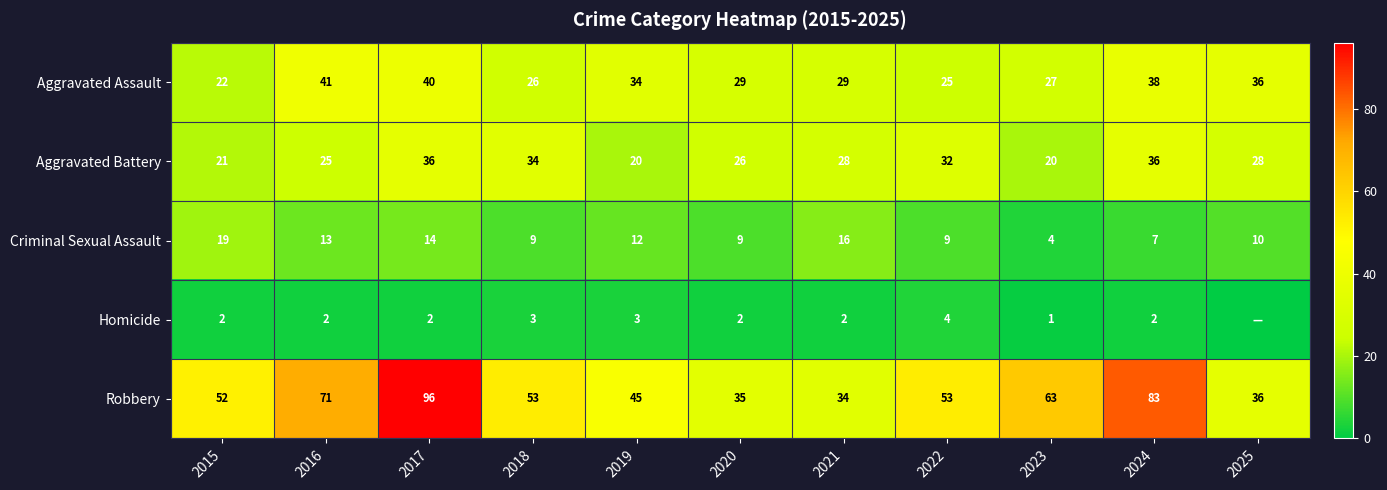

Is it true that Homicide equals 2 at 2019?

False